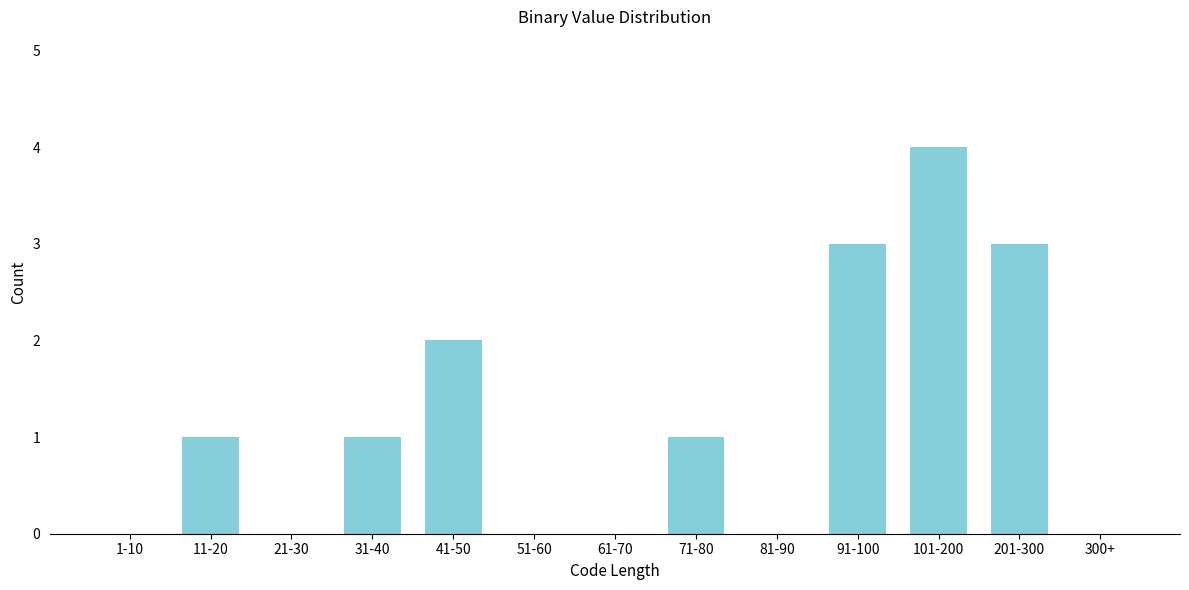

Reading left to right, transcribe all the data shown in this chart.

1-10=0	11-20=1	21-30=0	31-40=1	41-50=2	51-60=0	61-70=0	71-80=1	81-90=0	91-100=3	101-200=4	201-300=3	300+=0